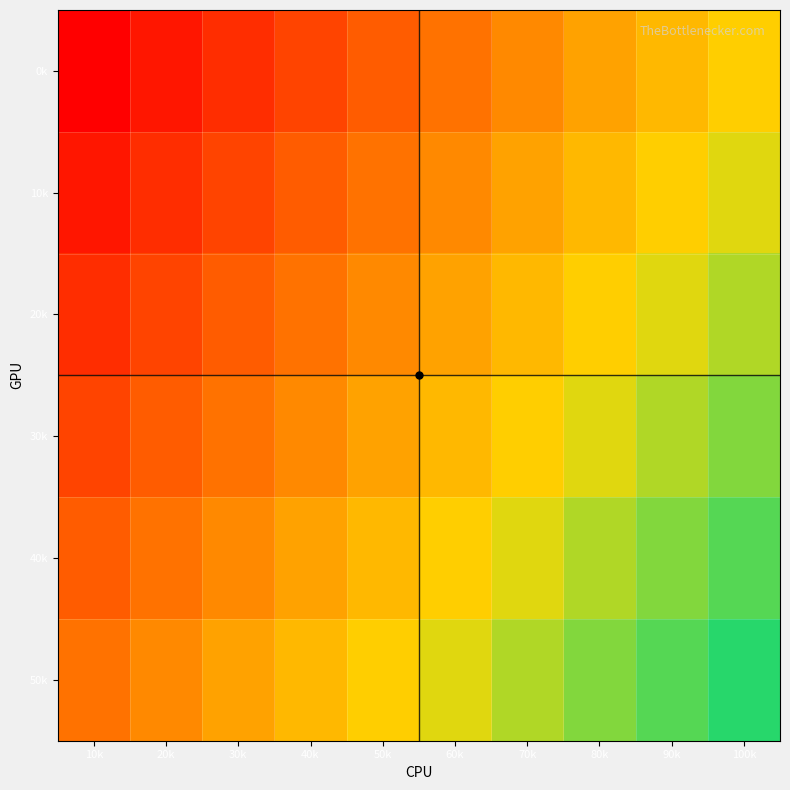

What is the difference between the maximum and minimum values in the 30k series?

0.6